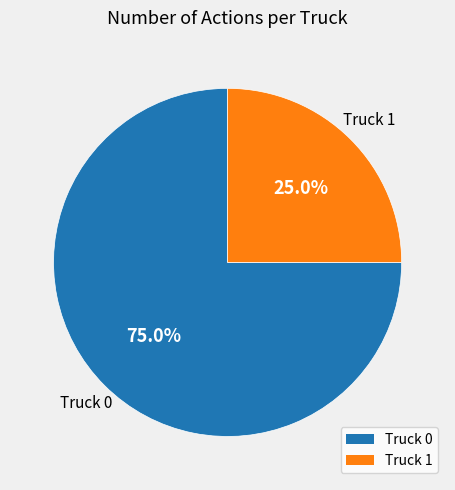

To the nearest percent, what is the average slice percentage?

50%